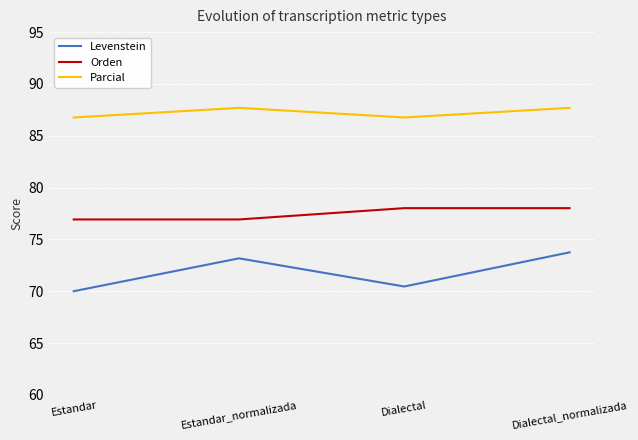

What position from the right is Estandar_normalizada?

3